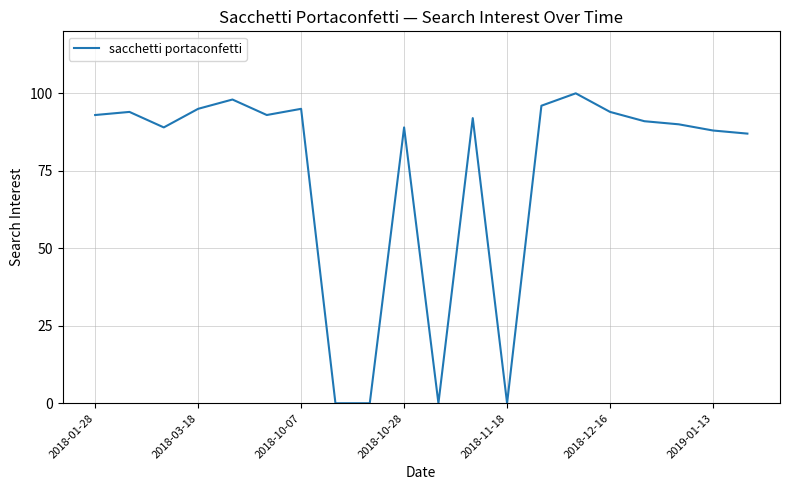

What is the difference between the maximum and minimum values?

100